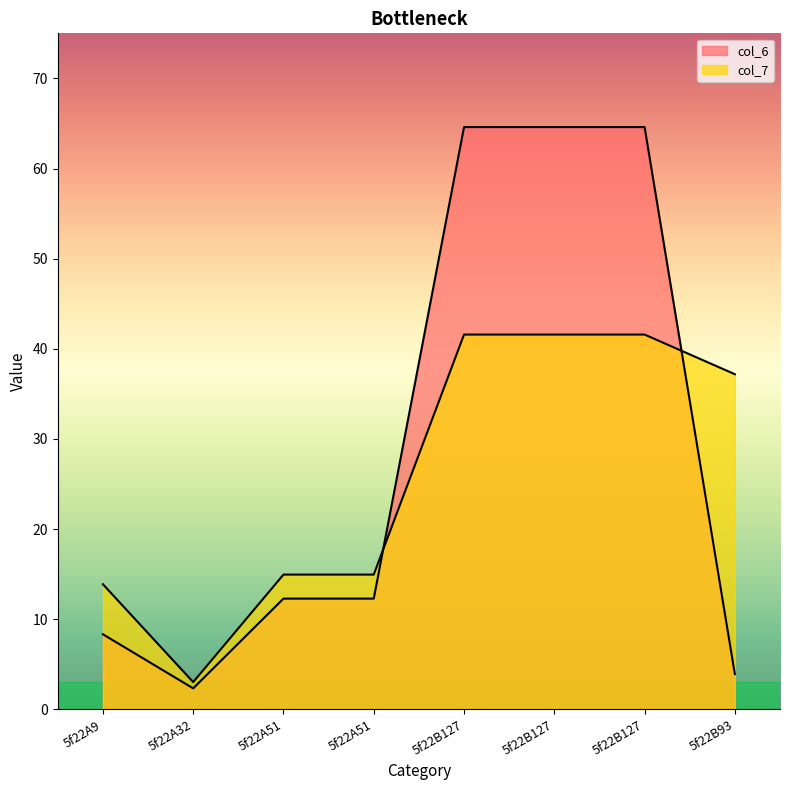

List the series in order of their peak value, lowest first.

col_7, col_6